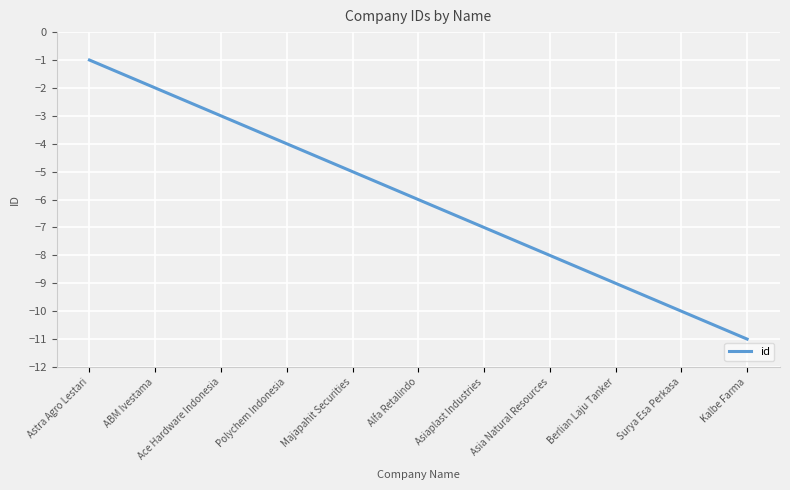

What position from the right is Berlian Laju Tanker?

3